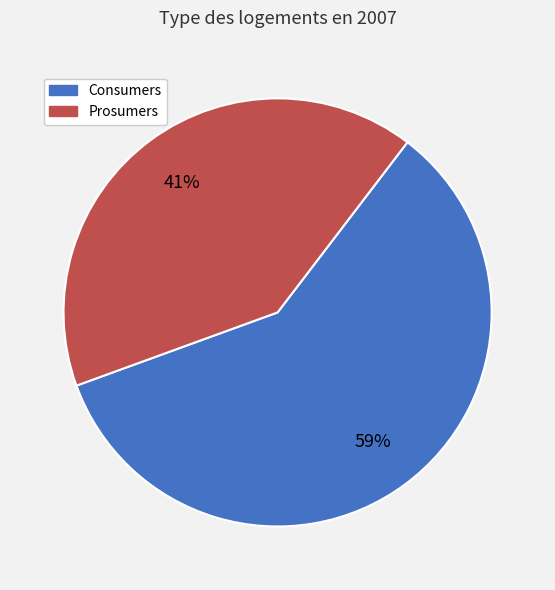

Approximately how many times larger is the value at Prosumers compared to Consumers?

0.7